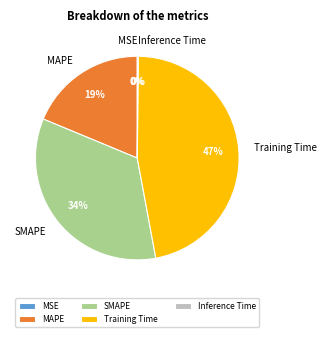

True or false: SMAPE accounts for 34% of the total.

True